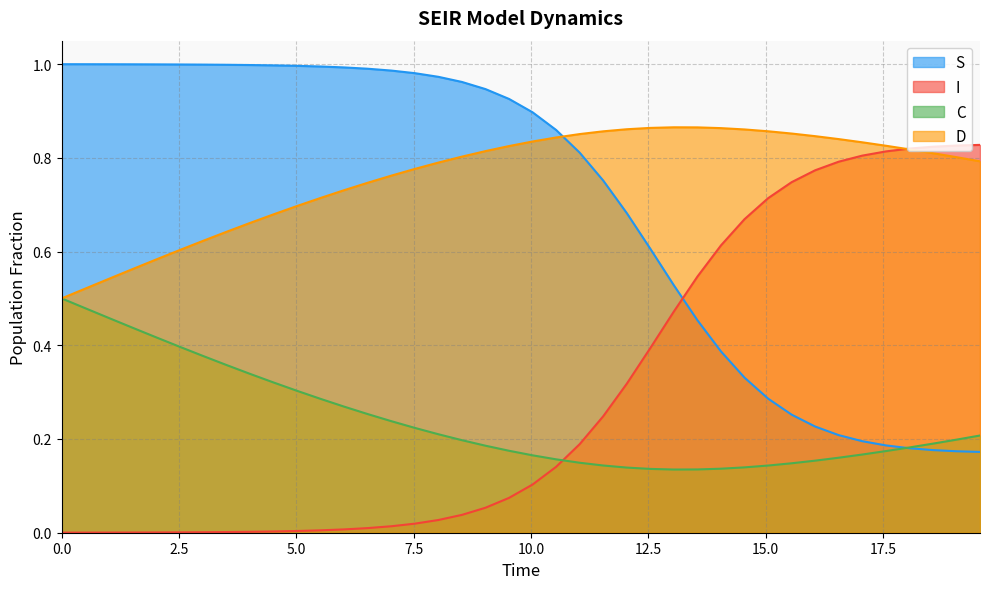

Which series has the largest total across all categories?

D